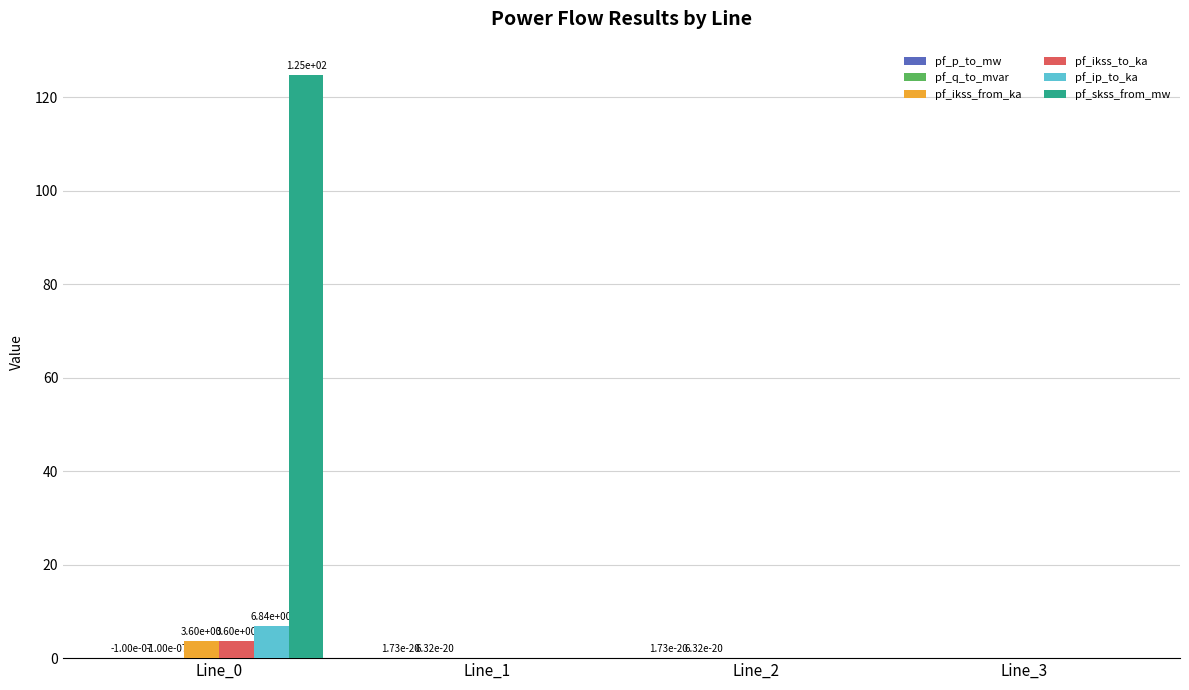

Are the bars grouped side by side (vs. stacked)?

Yes